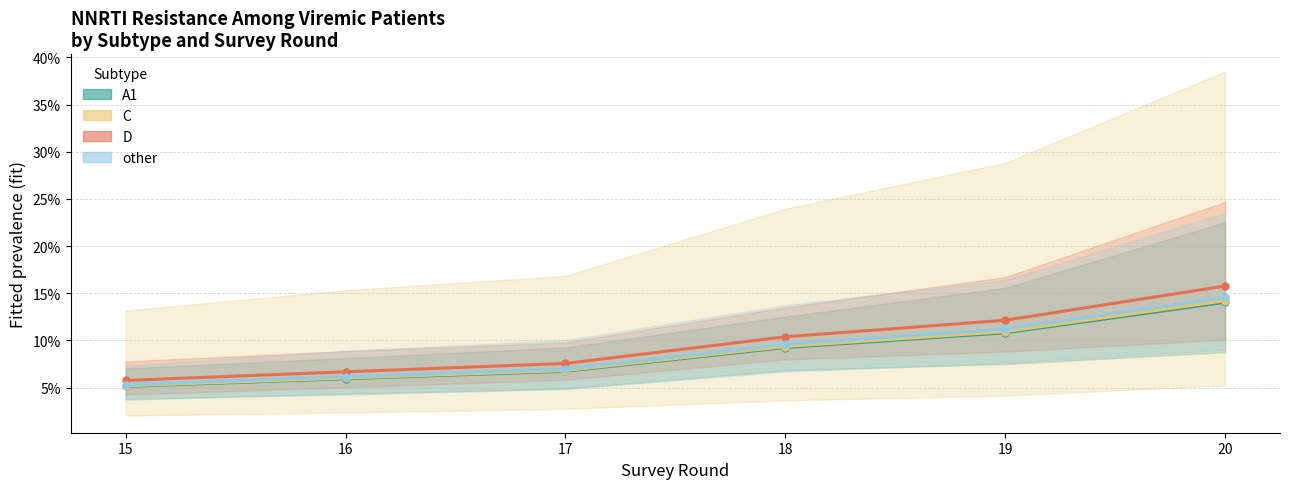

How many series are shown in this chart?

4